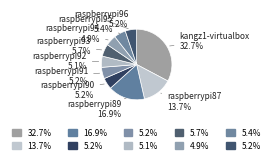

How many slices are in this pie chart?

10